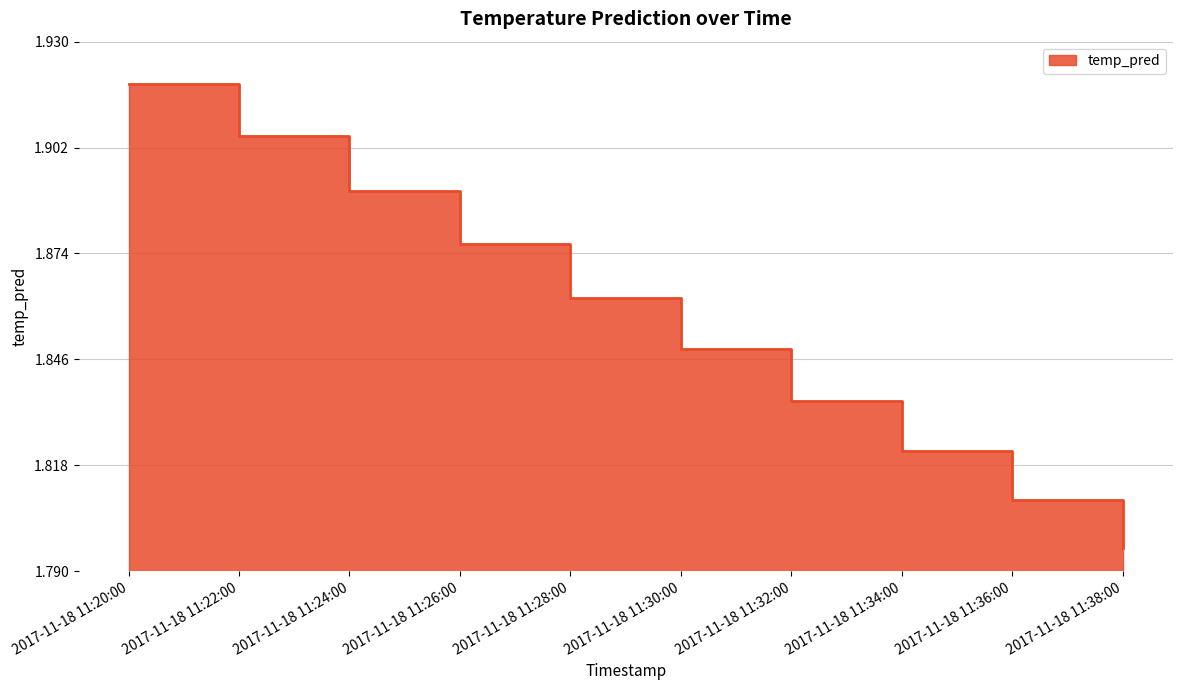

What is the ratio of the value at 2017-11-18 11:24:00 to the value at 2017-11-18 11:32:00?

1.0